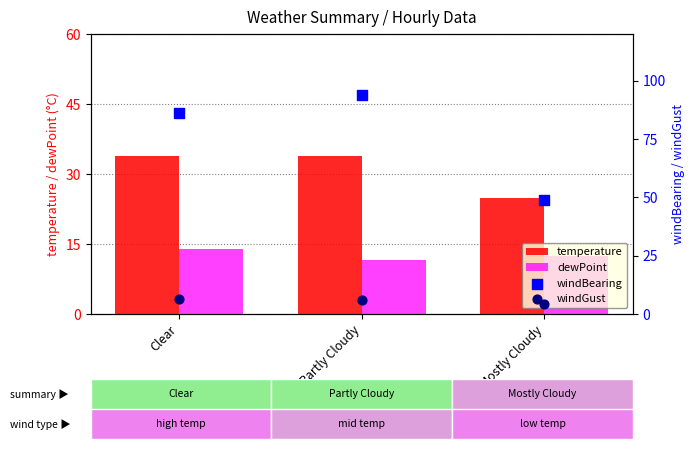

Which series contains the highest Y value?

windBearing